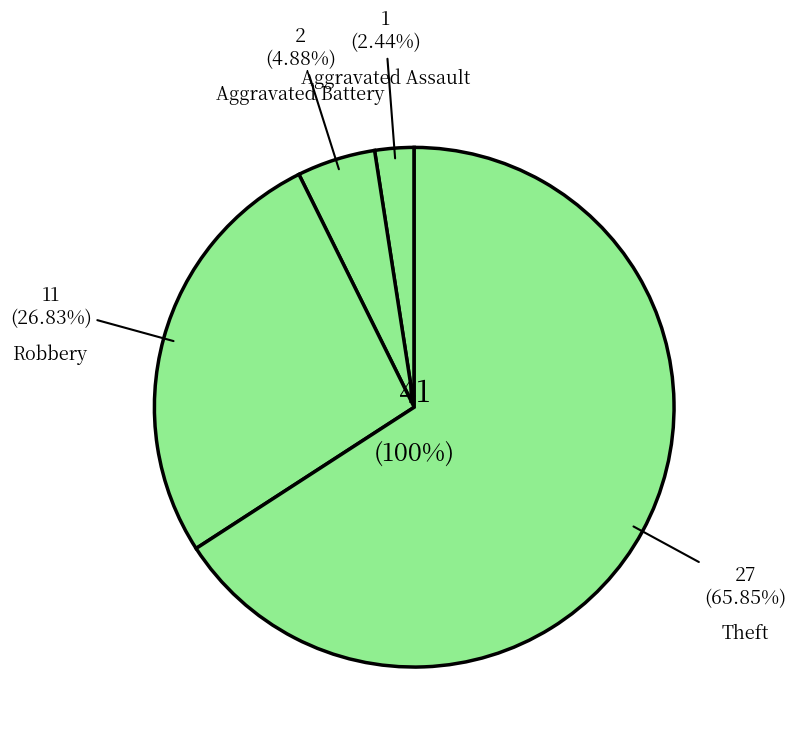

Is it true that Motor Vehicle Theft is 1% of the pie?

False